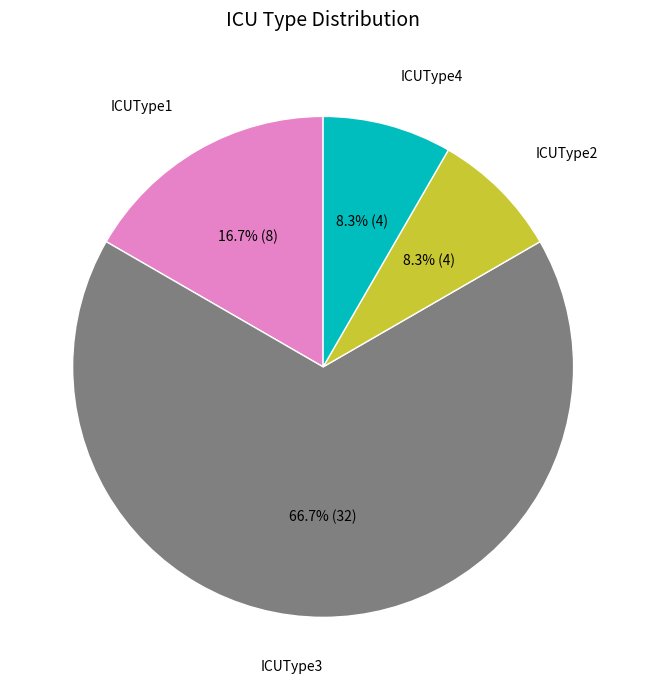

Is there any slice that represents more than half of the pie?

Yes